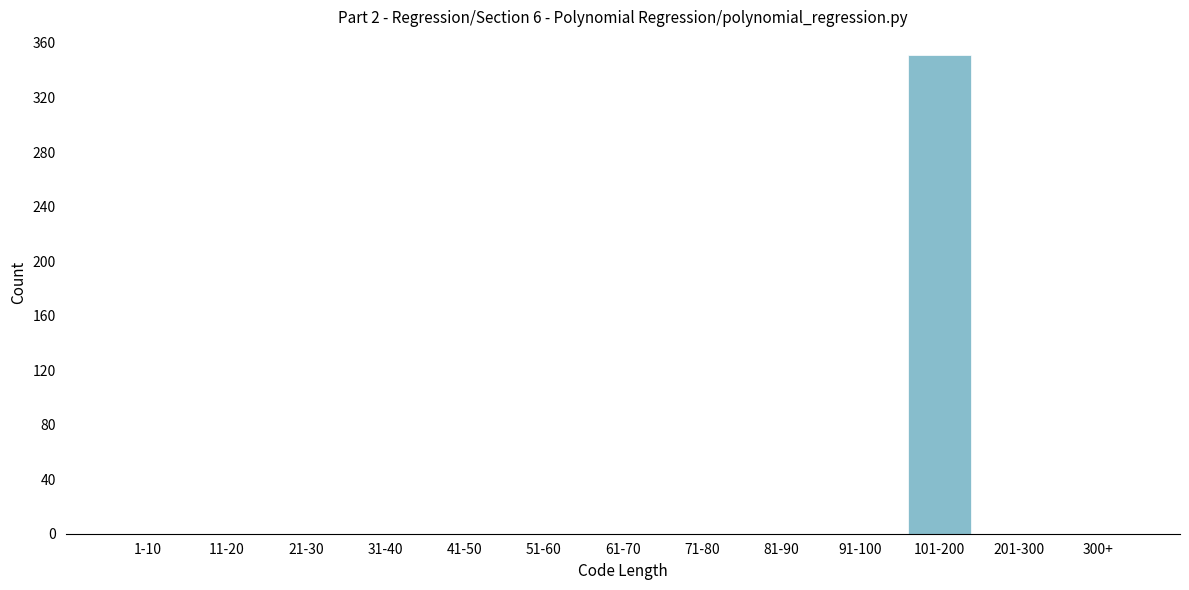

Reading left to right, extract all data points from this chart.

1-10=0	11-20=0	21-30=0	31-40=0	41-50=0	51-60=0	61-70=0	71-80=0	81-90=0	91-100=0	101-200=351	201-300=0	300+=0